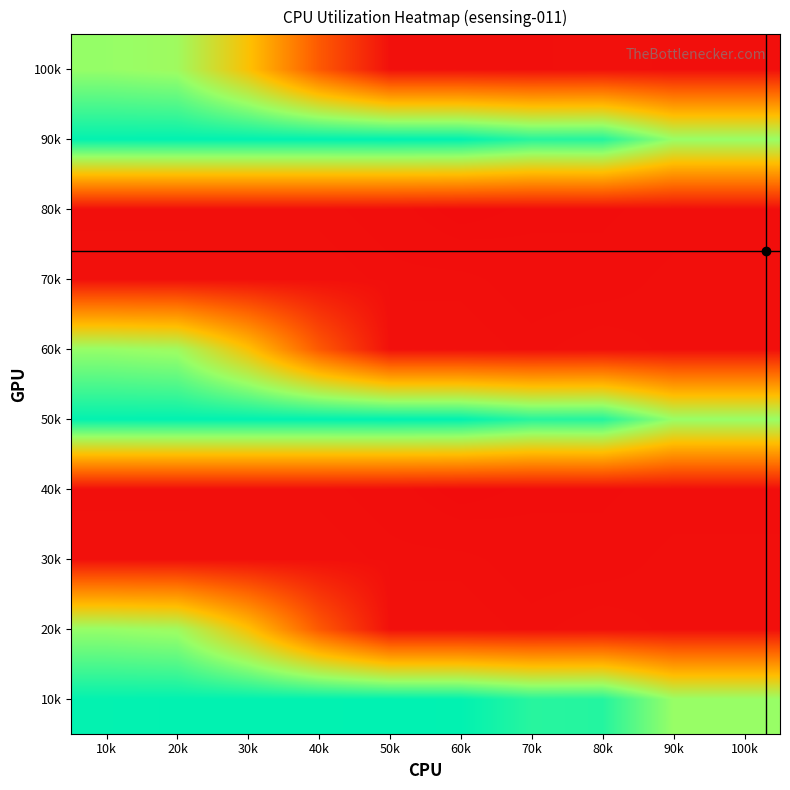

Reading right to left, what are all the values shown in this chart?

10k: 100k=5.5	90k=5.5	80k=6.6	70k=6.5	60k=6.9	50k=6.9	40k=6.9	30k=6.9	20k=6.9	10k=6.8
20k: 100k=1.4	90k=1.4	80k=1.4	70k=1.4	60k=1.4	50k=1.4	40k=2.5	30k=4.2	20k=5.4	10k=5.5
30k: 100k=1.4	90k=1.4	80k=1.4	70k=1.4	60k=1.4	50k=1.4	40k=1.4	30k=1.4	20k=1.4	10k=1.4
40k: 100k=1.4	90k=1.4	80k=1.3	70k=1.3	60k=1.3	50k=1.4	40k=1.4	30k=1.4	20k=1.4	10k=1.4
50k: 100k=5.5	90k=5.5	80k=6.6	70k=6.5	60k=6.9	50k=6.9	40k=6.9	30k=6.9	20k=6.9	10k=6.8
60k: 100k=1.4	90k=1.4	80k=1.4	70k=1.4	60k=1.4	50k=1.4	40k=2.5	30k=4.2	20k=5.4	10k=5.5
70k: 100k=1.4	90k=1.4	80k=1.4	70k=1.4	60k=1.4	50k=1.4	40k=1.4	30k=1.4	20k=1.4	10k=1.4
80k: 100k=1.4	90k=1.4	80k=1.3	70k=1.3	60k=1.3	50k=1.4	40k=1.4	30k=1.4	20k=1.4	10k=1.4
90k: 100k=5.5	90k=5.5	80k=6.6	70k=6.5	60k=6.9	50k=6.9	40k=6.9	30k=6.9	20k=6.9	10k=6.8
100k: 100k=1.4	90k=1.4	80k=1.4	70k=1.4	60k=1.4	50k=1.4	40k=2.5	30k=4.2	20k=5.4	10k=5.5